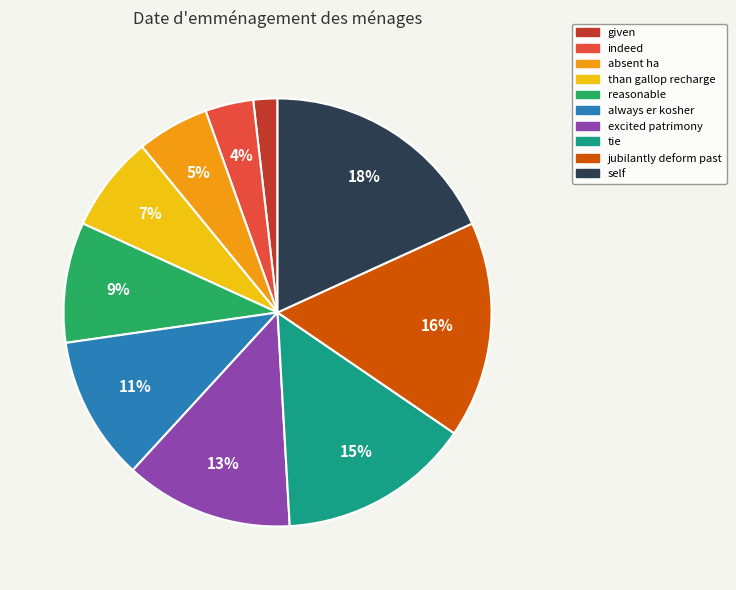

Rank the categories by value from highest to lowest.

self, jubilantly deform past, tie, excited patrimony, always er kosher, reasonable, than gallop recharge, absent ha, indeed, given